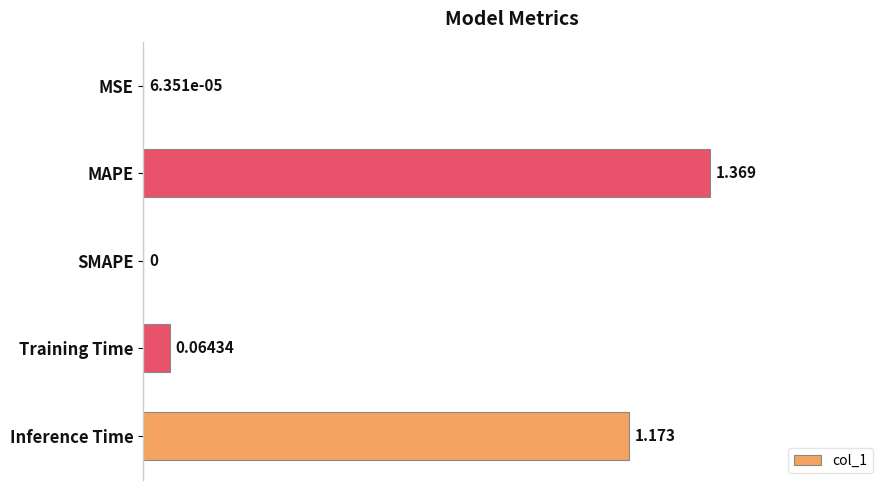

Between SMAPE and MAPE, which is larger?

MAPE